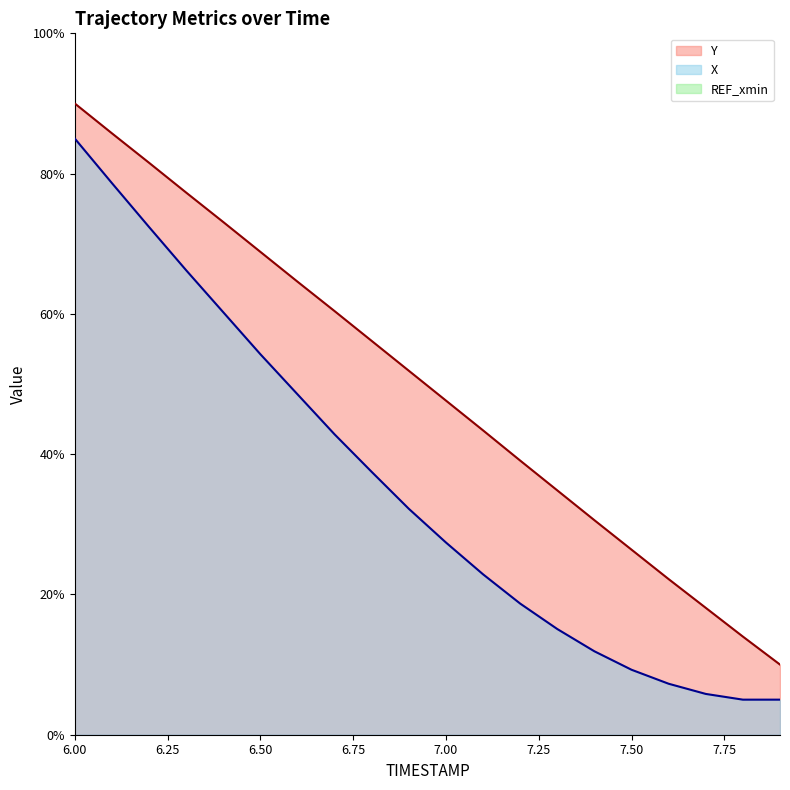

Reading left to right, list all the values displayed in this chart.

Y: 6.0=90.0	6.1=85.7	6.2=81.5	6.3=77.3	6.4=73.1	6.5=68.8	6.6=64.6	6.7=60.4	6.8=56.1	6.9=51.9	7.0=47.6	7.1=43.4	7.2=39.1	7.3=34.8	7.4=30.6	7.5=26.4	7.6=22.2	7.7=18.1	7.8=14.0	7.9=10.0
X: 6.0=85.0	6.1=78.7	6.2=72.4	6.3=66.2	6.4=60.2	6.5=54.3	6.6=48.5	6.7=42.8	6.8=37.5	6.9=32.2	7.0=27.4	7.1=22.9	7.2=18.7	7.3=15.1	7.4=11.9	7.5=9.3	7.6=7.3	7.7=5.8	7.8=5.0	7.9=5.0